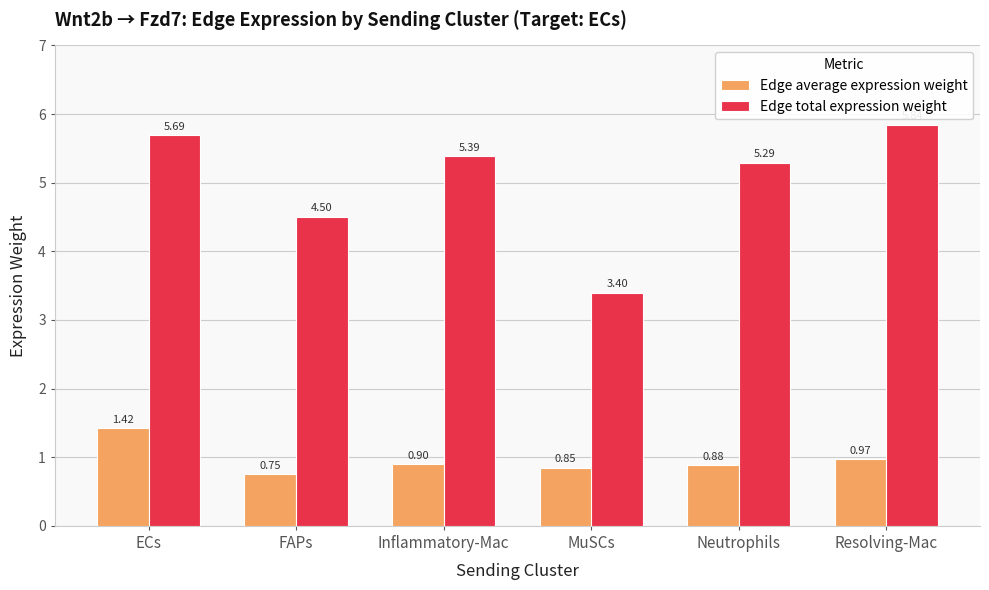

What is the spread (max minus min) of values at Resolving-Mac?

4.9